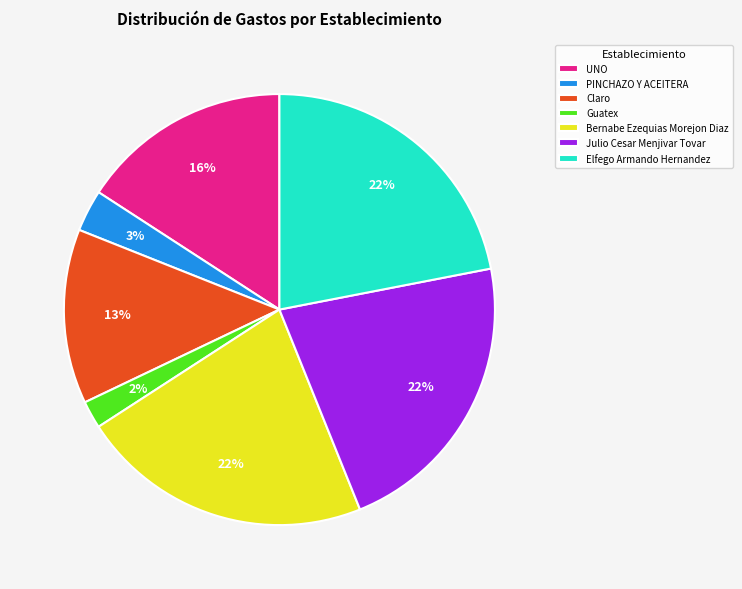

What is the ratio of the value at Julio Cesar Menjivar Tovar to the value at Elfego Armando Hernandez?

1.0